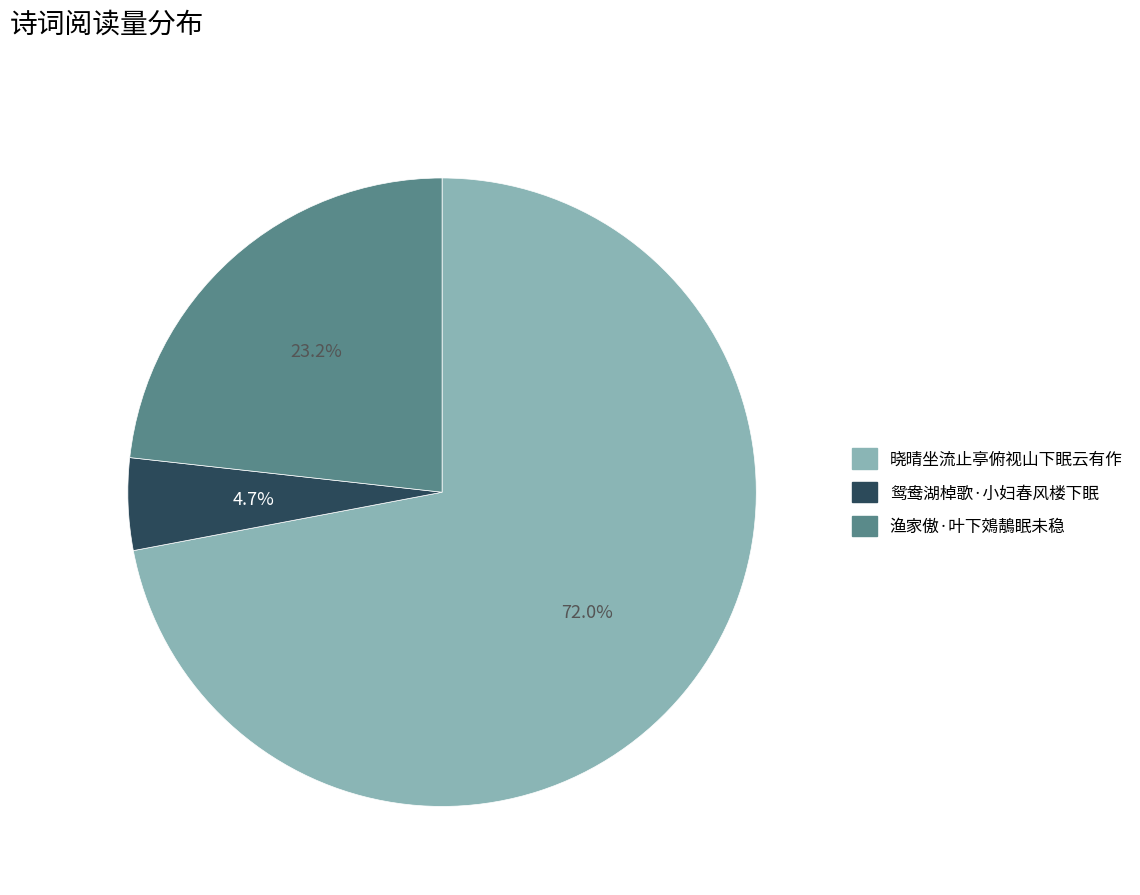

Rank the categories by value from highest to lowest.

晓晴坐流止亭俯视山下眠云有作, 渔家傲·叶下鵁鶄眠未稳, 鸳鸯湖棹歌·小妇春风楼下眠